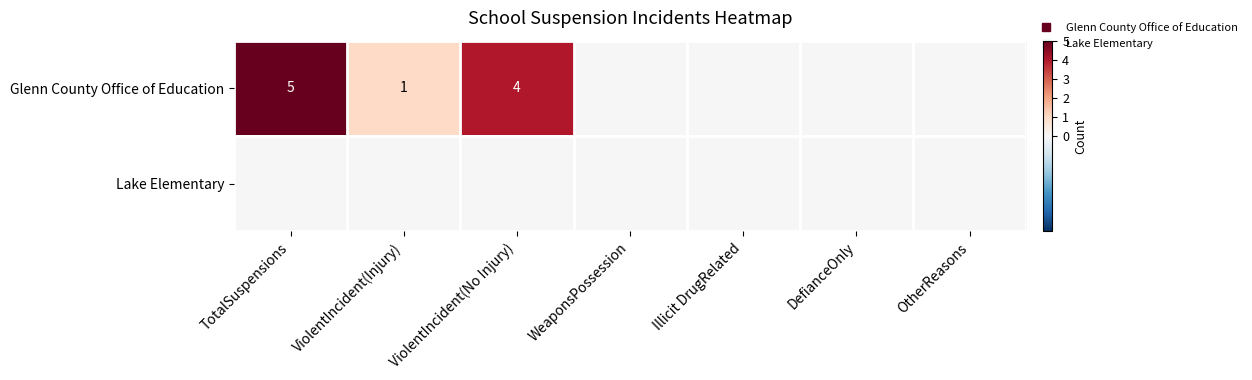

Rank the series by their average value, from lowest to highest.

Lake Elementary, Glenn County Office of Education